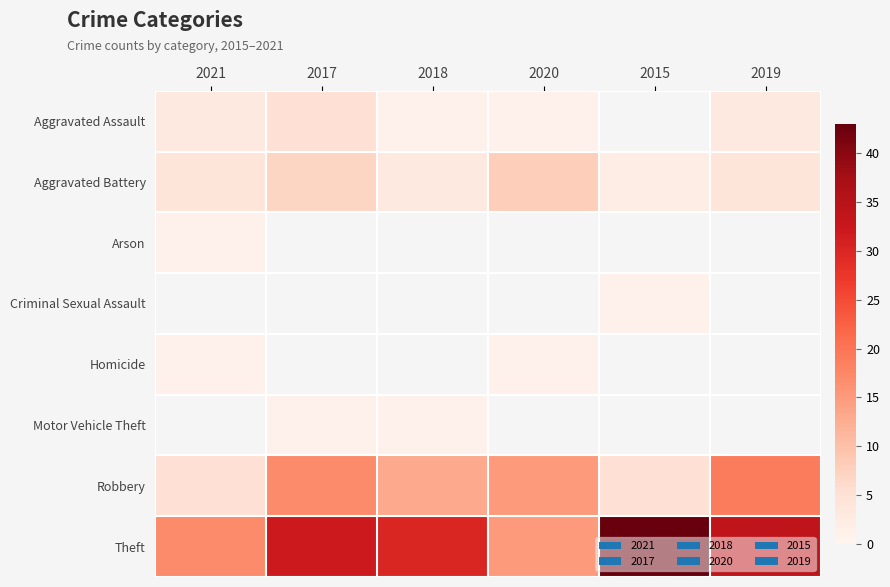

Which series has the largest range (max minus min)?

2015